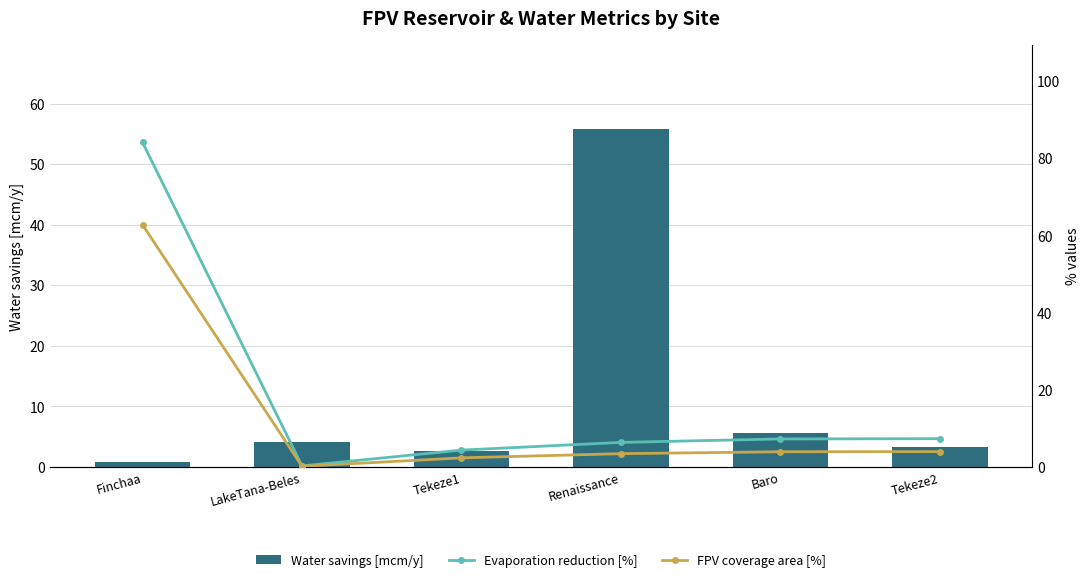

What is the approximate value of Water savings [mcm/y] at Baro?

5.6